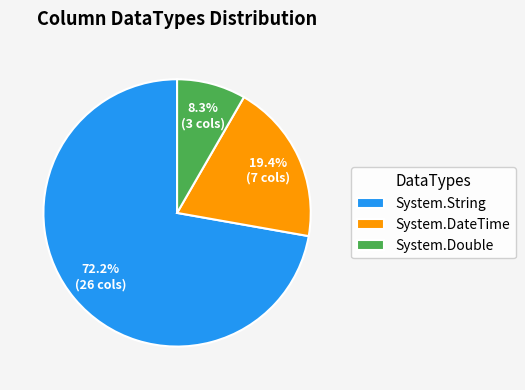

Does System.DateTime represent more than half of the total?

No